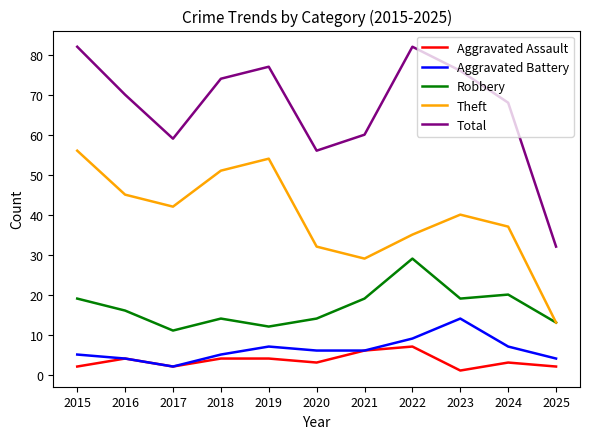

At which label is Robbery closest to 20?

2024